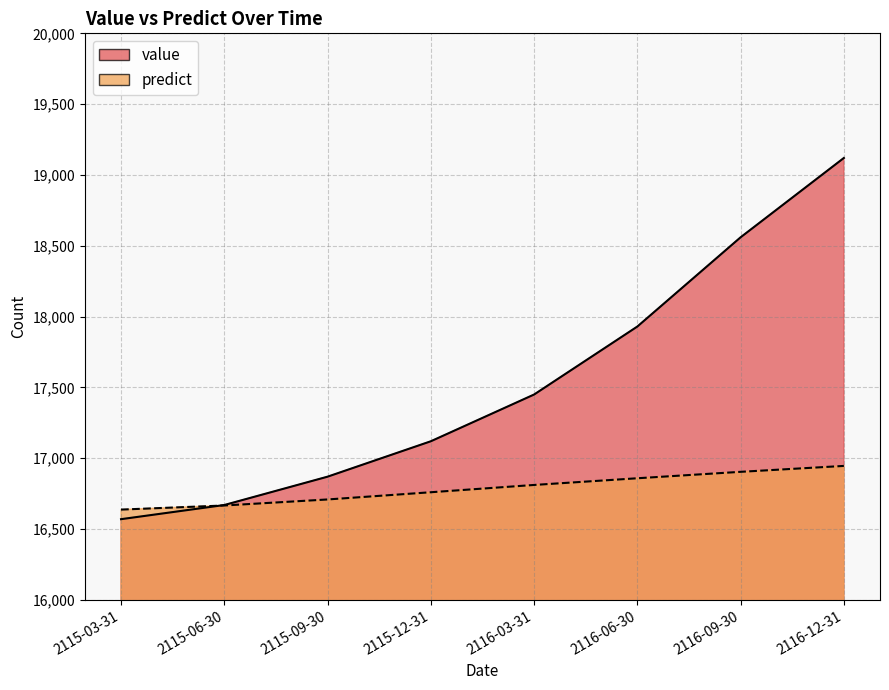

The value of value at 2115-03-31 is 16570.0. True or false?

True